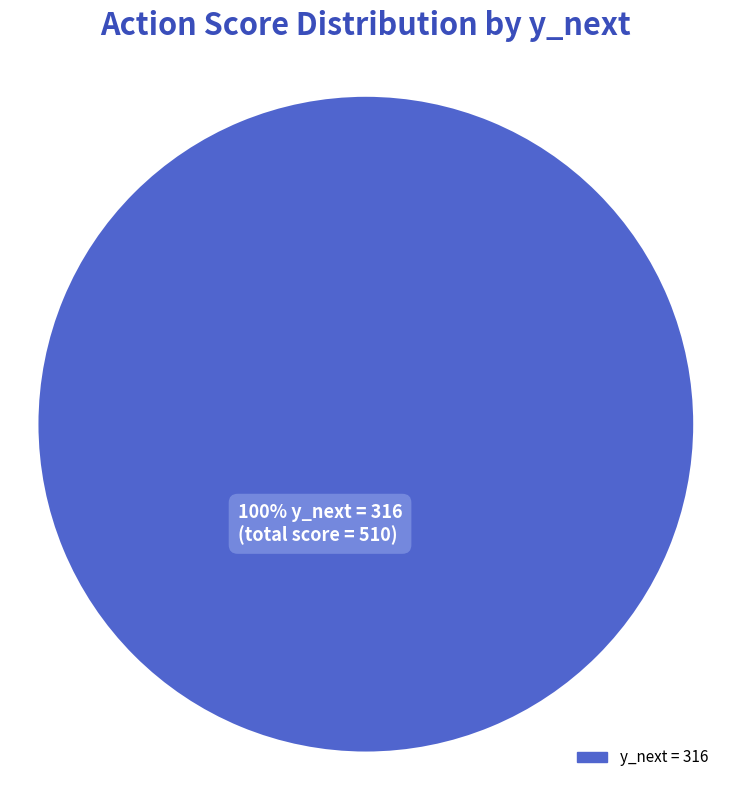

Does any single category account for the majority?

Yes